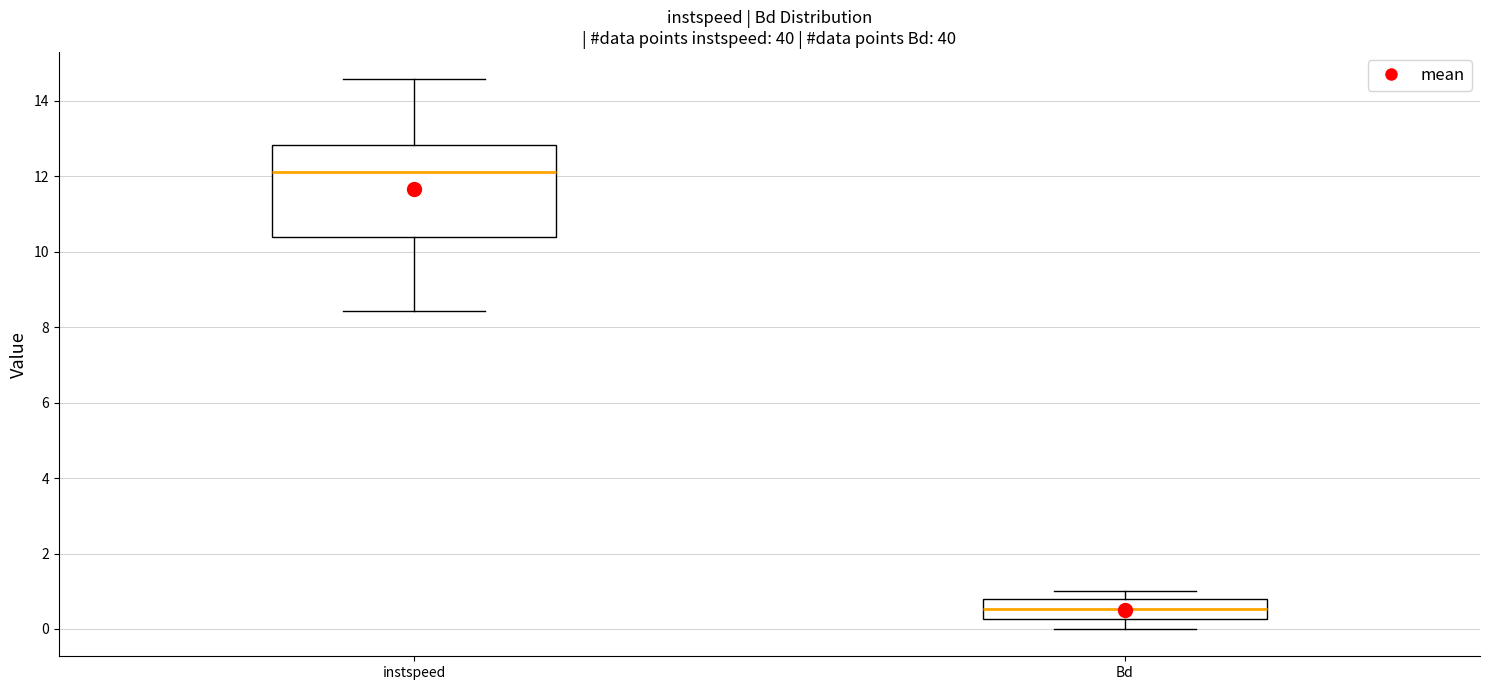

Reading left to right, transcribe this box plot: for each box, give where its median line is, the range the box spans, and where its two whiskers end, as read against the y-axis. The values are not printed on the chart, so give them approximately, as read against the axis.

instspeed: median 12.2, box 10.4 to 12.8, whiskers 8.4 to 14.6
Bd: median 0.6, box 0.2 to 0.8, whiskers 0.0 to 1.0